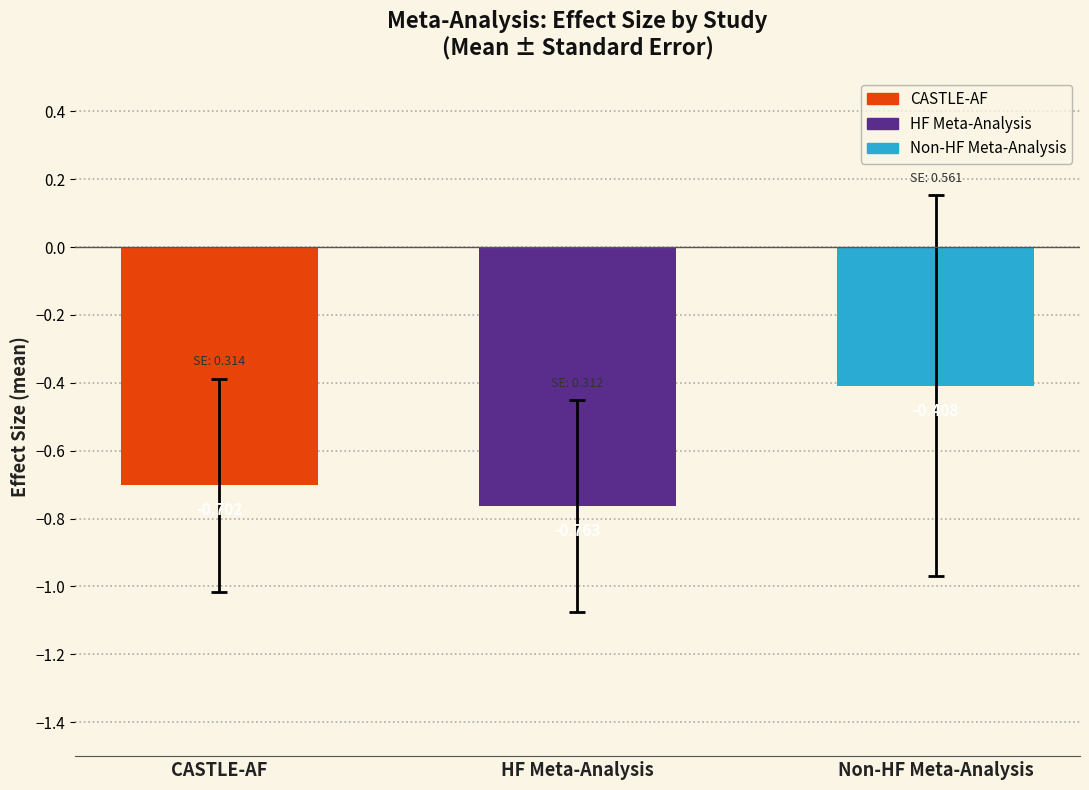

The value at Non-HF Meta-Analysis is -0.2. True or false?

False